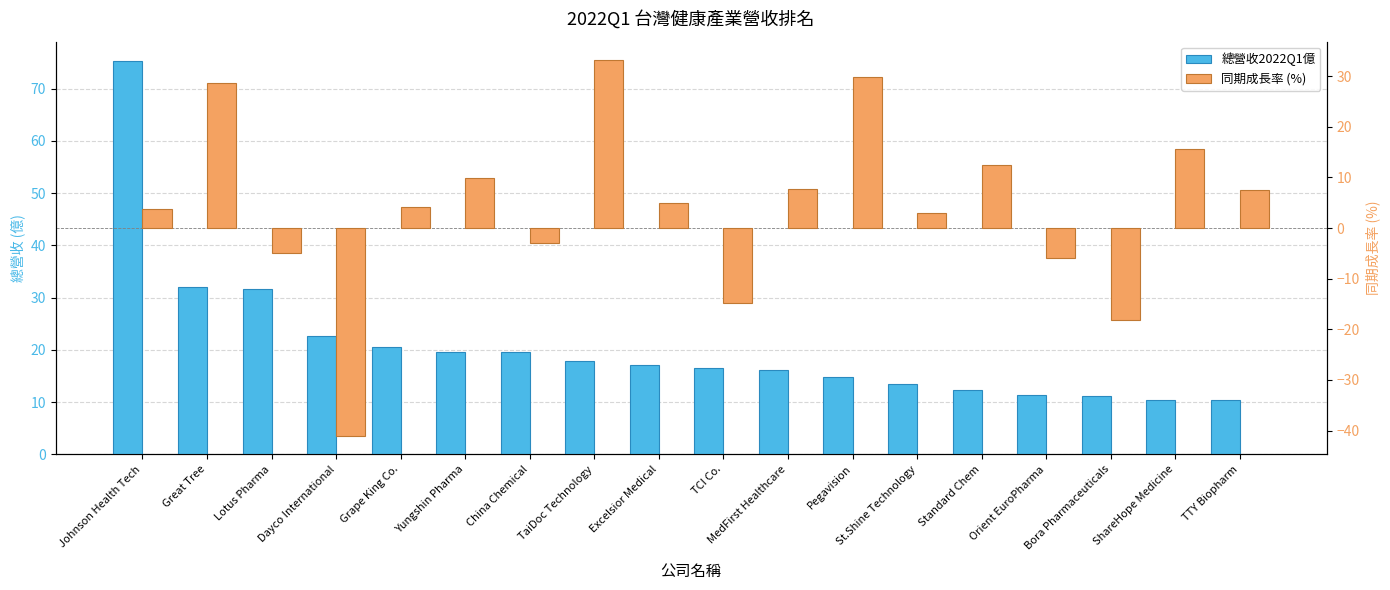

Reading right to left, list all the values displayed in this chart.

總營收2022Q1億: TTY Biopharm=10.4	ShareHope Medicine=10.4	Bora Pharmaceuticals=11.2	Orient EuroPharma=11.4	Standard Chem=12.4	St.Shine Technology=13.5	Pegavision=14.9	MedFirst Healthcare=16.1	TCI Co.=16.6	Excelsior Medical=17.1	TaiDoc Technology=17.9	China Chemical=19.5	Yungshin Pharma=19.5	Grape King Co.=20.5	Dayco International=22.6	Lotus Pharma=31.6	Great Tree=32.0	Johnson Health Tech=75.2
同期成長率 (%): TTY Biopharm=7.6	ShareHope Medicine=15.6	Bora Pharmaceuticals=-18.2	Orient EuroPharma=-5.9	Standard Chem=12.4	St.Shine Technology=3.0	Pegavision=29.9	MedFirst Healthcare=7.6	TCI Co.=-14.8	Excelsior Medical=5.0	TaiDoc Technology=33.1	China Chemical=-2.9	Yungshin Pharma=9.9	Grape King Co.=4.1	Dayco International=-41.0	Lotus Pharma=-4.9	Great Tree=28.6	Johnson Health Tech=3.7